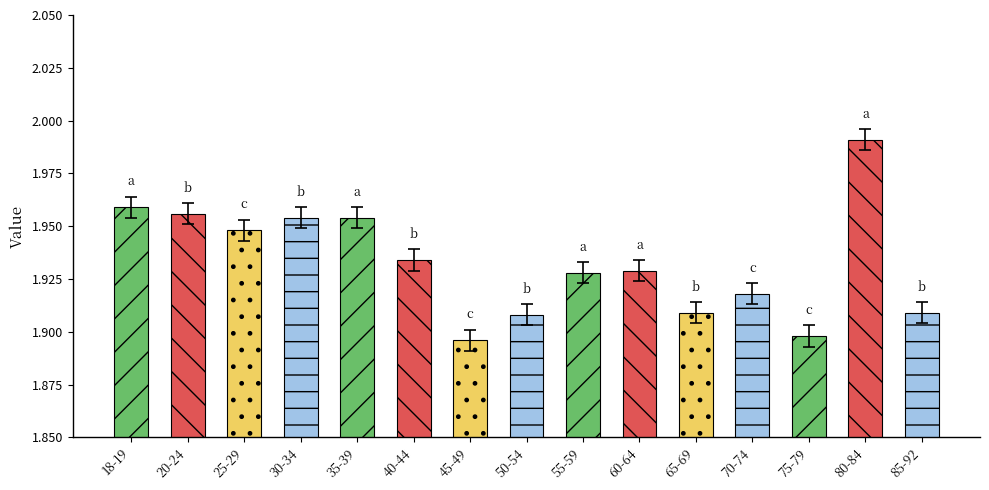

What is the label of the 2nd bar from the left?

20-24